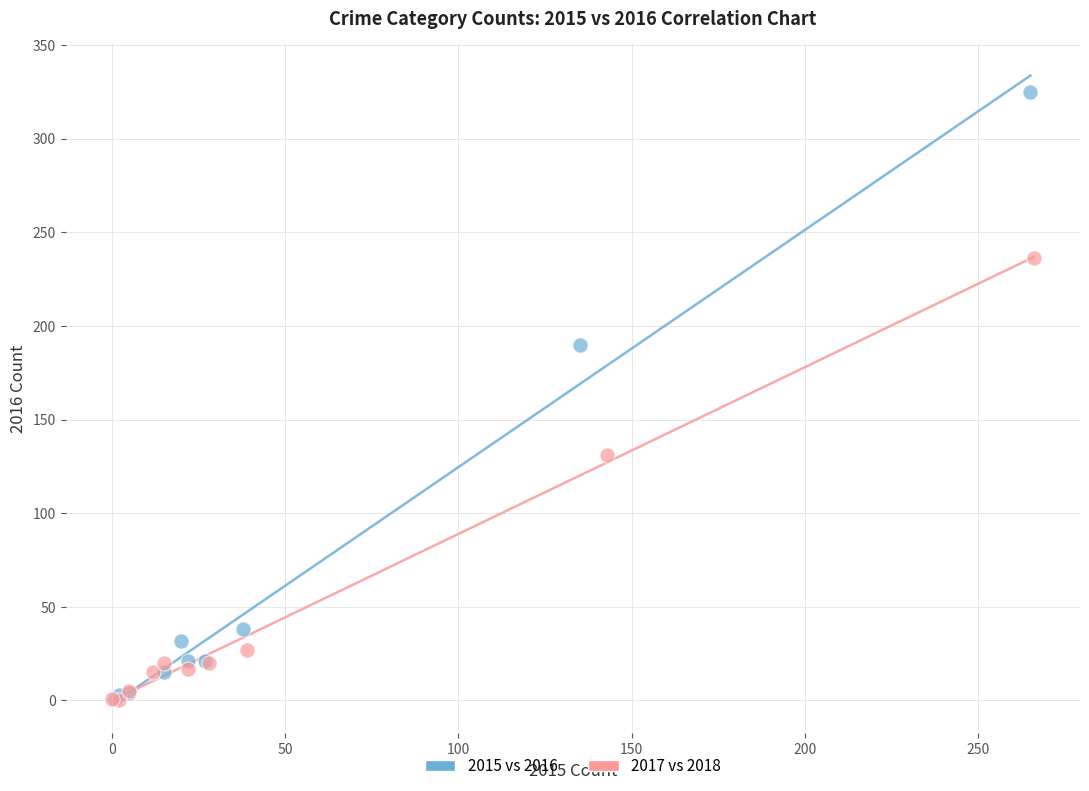

Which series has the largest Y range (max minus min)?

2015 vs 2016